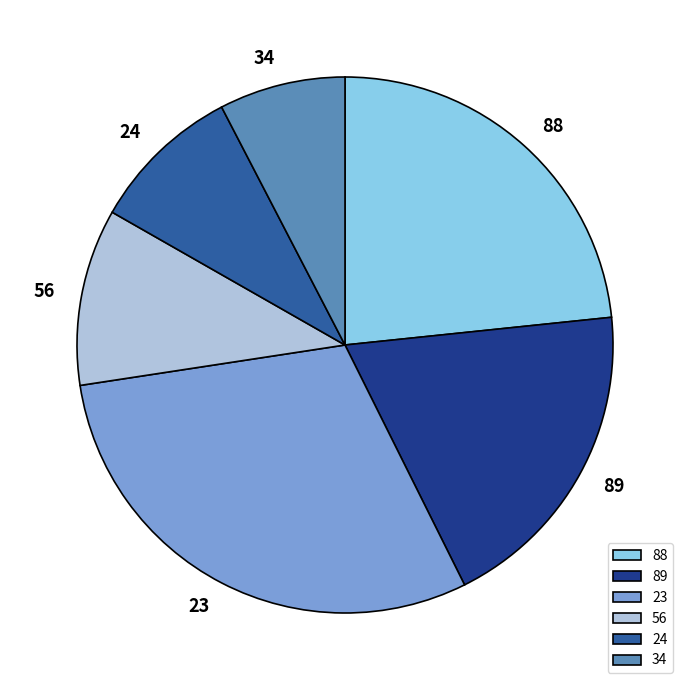

True or false: 24 accounts for 16% of the total.

False